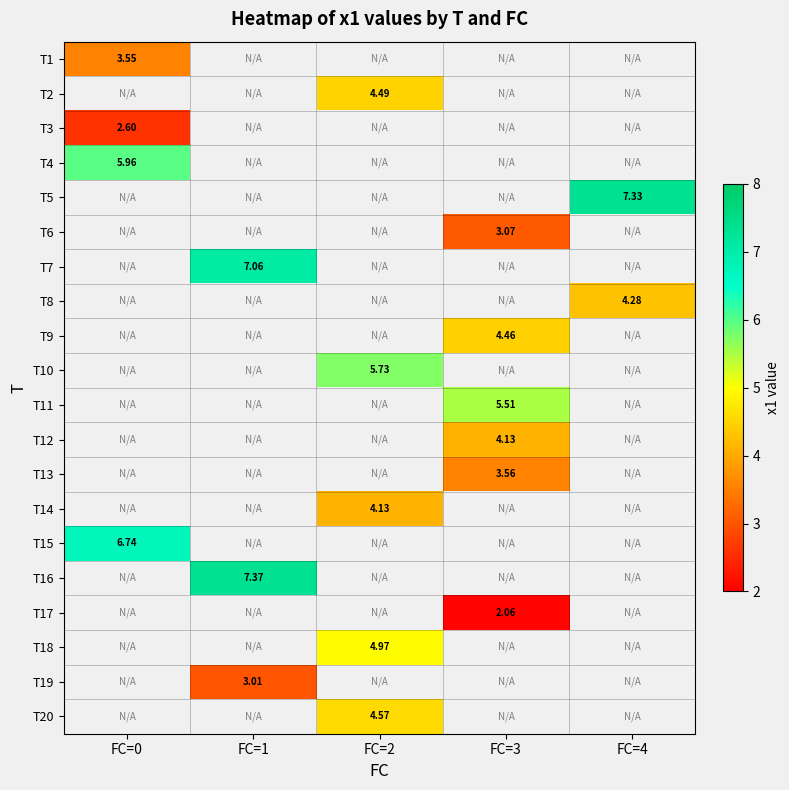

What is the minimum value shown in the chart?

2.1